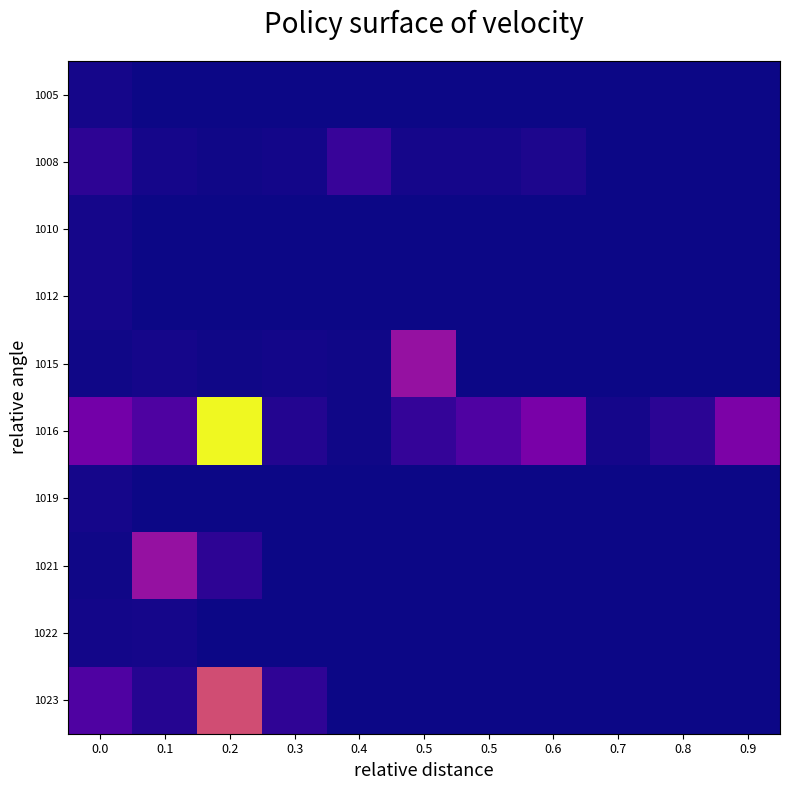

Reading right to left, list all the values displayed in this chart.

1005: 0.9=0	0.8=0	0.7=0	0.6=0	0.5=0	0.5=0	0.4=0	0.3=0	0.2=0	0.1=0	0.0=24
1008: 0.9=0	0.8=0	0.7=0	0.6=50	0.5=24	0.5=29	0.4=149	0.3=20	0.2=10	0.1=25	0.0=110
1010: 0.9=0	0.8=0	0.7=0	0.6=0	0.5=0	0.5=0	0.4=0	0.3=0	0.2=0	0.1=0	0.0=29
1012: 0.9=0	0.8=0	0.7=0	0.6=0	0.5=0	0.5=0	0.4=0	0.3=0	0.2=0	0.1=0	0.0=24
1015: 0.9=0	0.8=0	0.7=0	0.6=0	0.5=0	0.5=600	0.4=10	0.3=19	0.2=10	0.1=24	0.0=10
1016: 0.9=476	0.8=100	0.7=29	0.6=458	0.5=256	0.5=140	0.4=10	0.3=70	0.2=1907	0.1=253	0.0=429
1019: 0.9=0	0.8=0	0.7=0	0.6=0	0.5=0	0.5=0	0.4=0	0.3=0	0.2=0	0.1=0	0.0=24
1021: 0.9=0	0.8=0	0.7=0	0.6=0	0.5=0	0.5=0	0.4=0	0.3=0	0.2=110	0.1=600	0.0=10
1022: 0.9=0	0.8=0	0.7=0	0.6=0	0.5=0	0.5=0	0.4=0	0.3=0	0.2=0	0.1=24	0.0=19
1023: 0.9=0	0.8=0	0.7=0	0.6=0	0.5=0	0.5=0	0.4=0	0.3=114	0.2=998	0.1=76	0.0=257